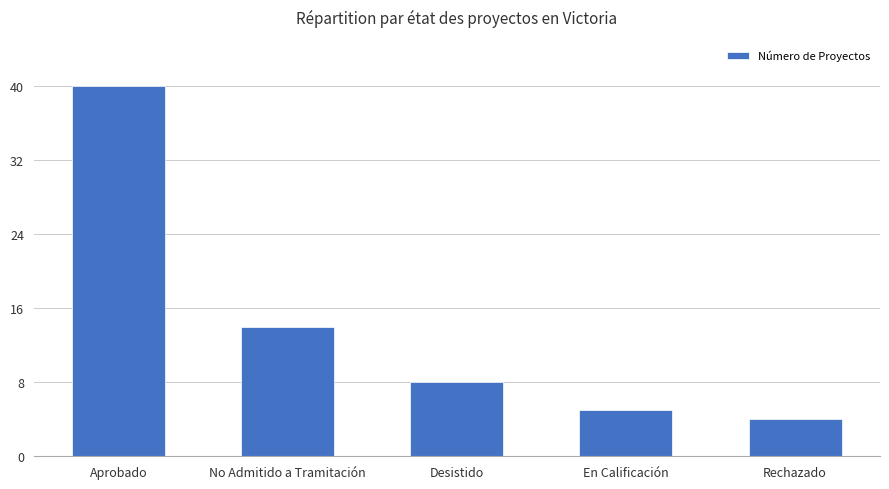

How many data points are less than 8?

2